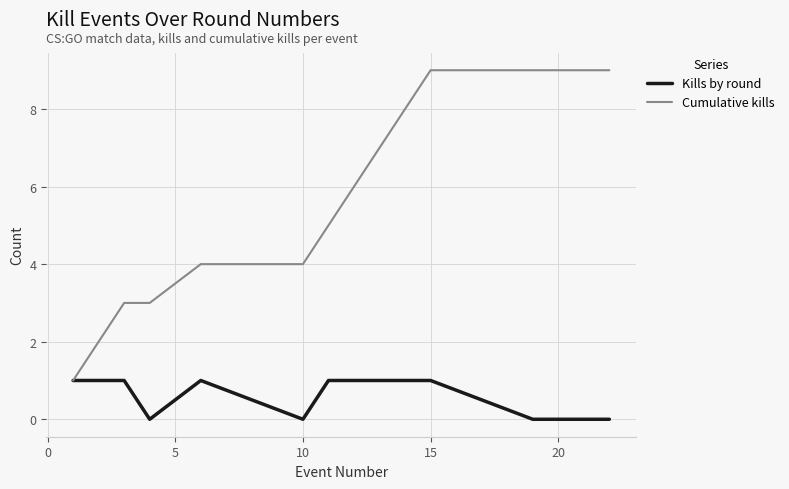

Rank the series by their maximum value, from lowest to highest.

Kills by round, Cumulative kills